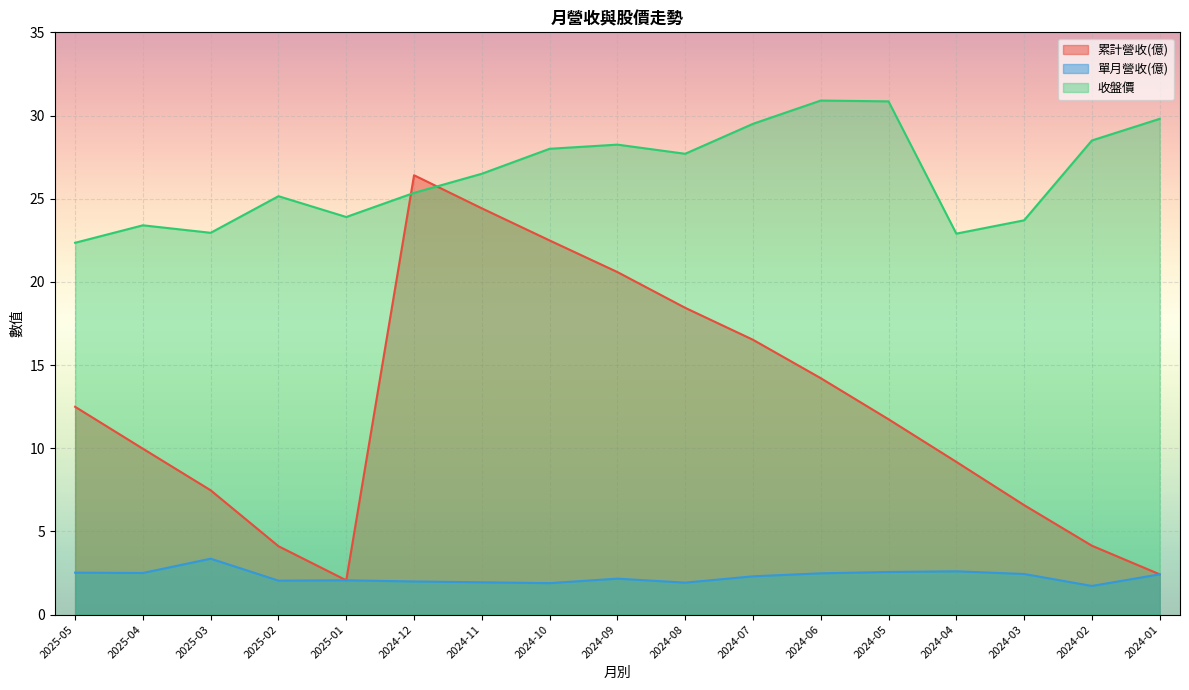

Reading left to right, what are all the values shown in this chart?

累計營收(億): 12.5	10.0	7.5	4.1	2.1	26.4	24.4	22.5	20.6	18.4	16.5	14.2	11.7	9.2	6.6	4.1	2.4
單月營收(億): 2.5	2.5	3.4	2.0	2.1	2.0	1.9	1.9	2.2	1.9	2.3	2.5	2.6	2.6	2.4	1.7	2.4
收盤價: 22.4	23.4	22.9	25.1	23.9	25.4	26.5	28.0	28.2	27.7	29.5	30.9	30.9	22.9	23.7	28.5	29.8